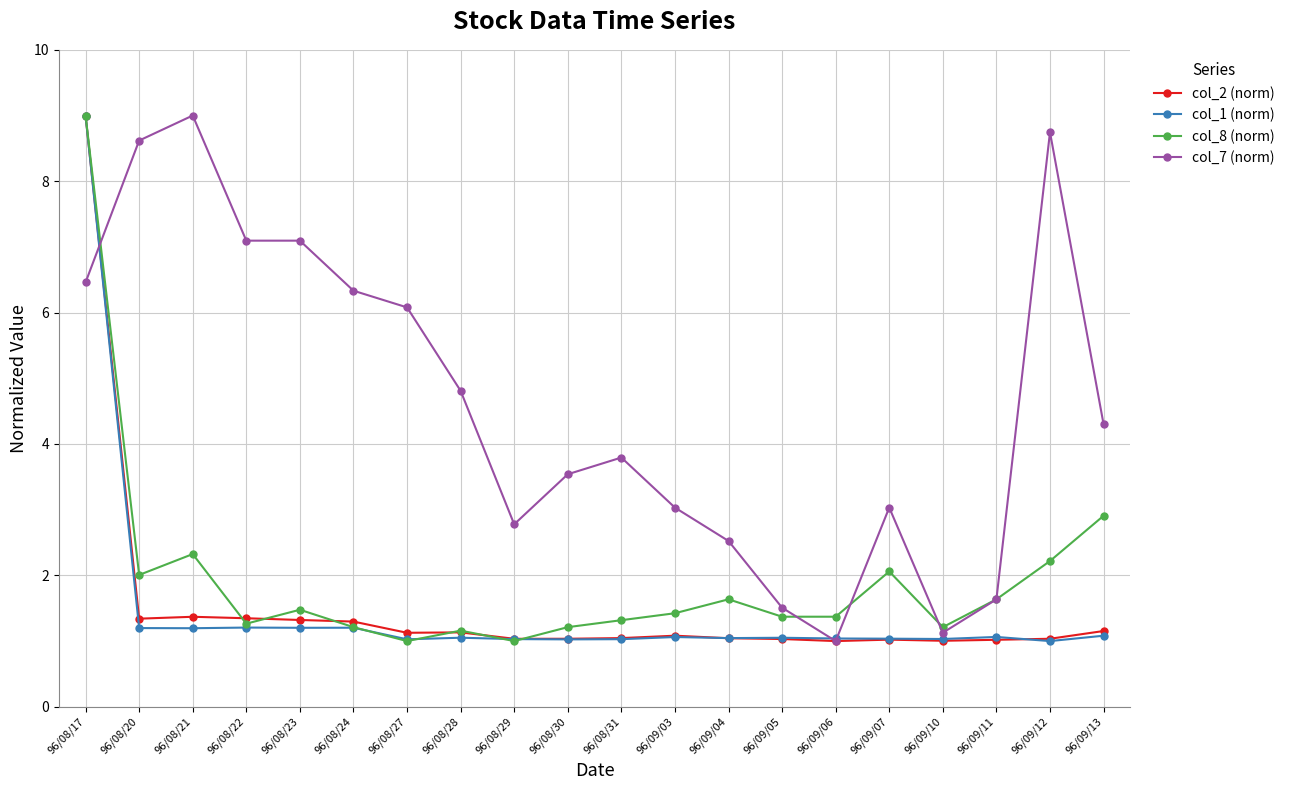

How many categories are shown in the chart?

20